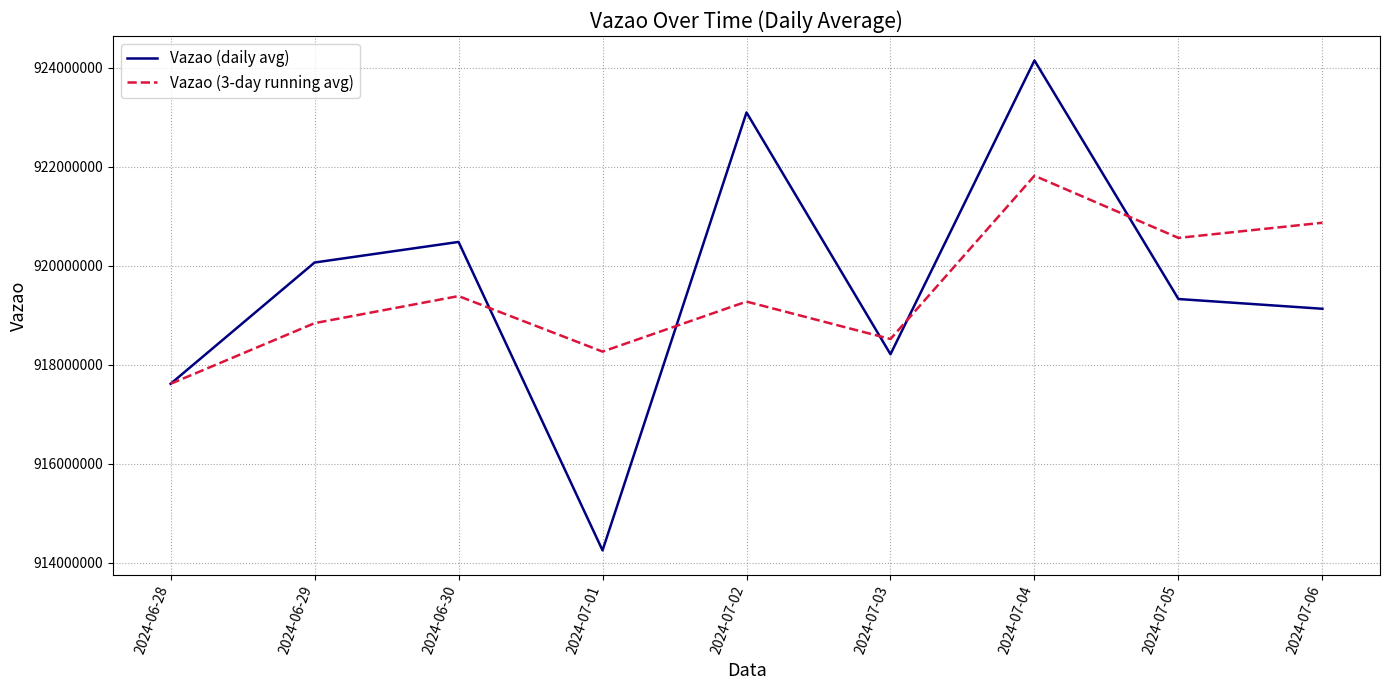

How many categories are shown in the chart?

9